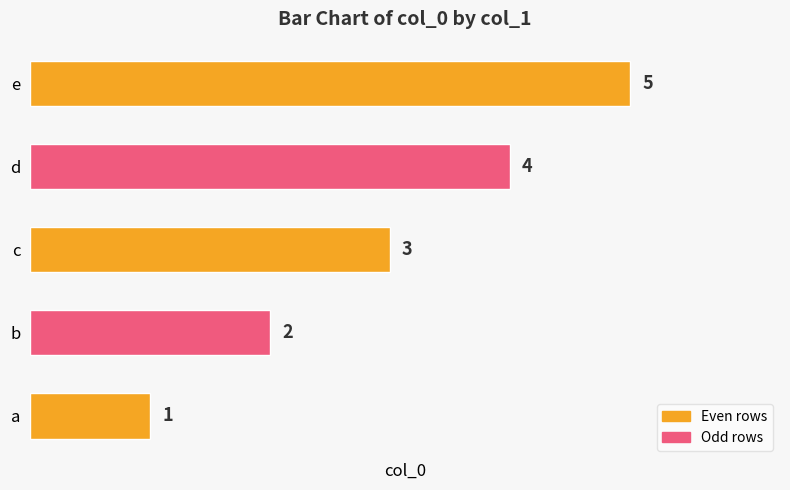

Rank the categories by value from lowest to highest.

a, b, c, d, e